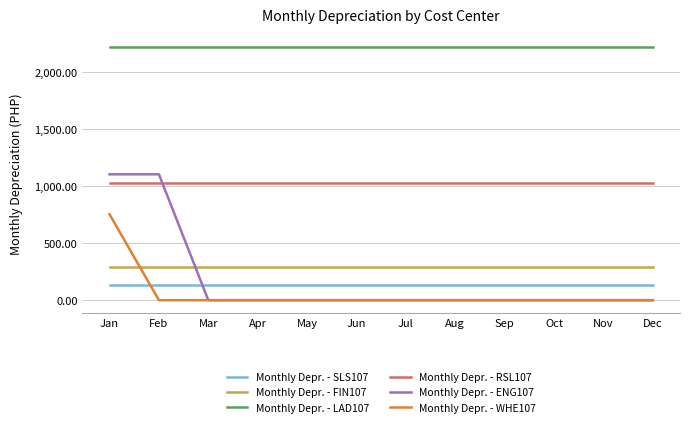

Is the value of Monthly Depr. - LAD107 at Oct greater than the value of Monthly Depr. - ENG107 at Mar?

Yes